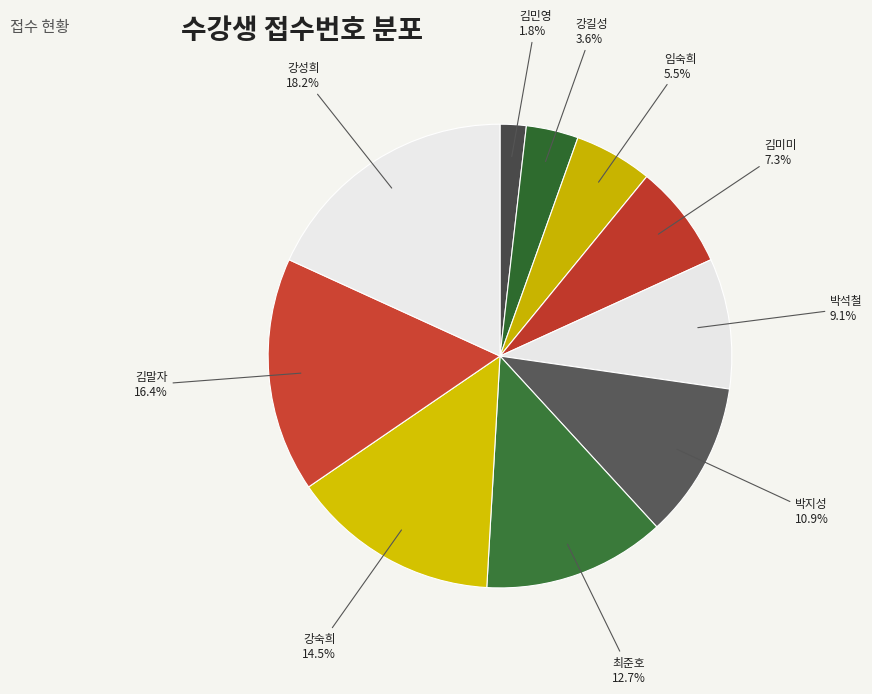

Count the number of slices in the pie.

10